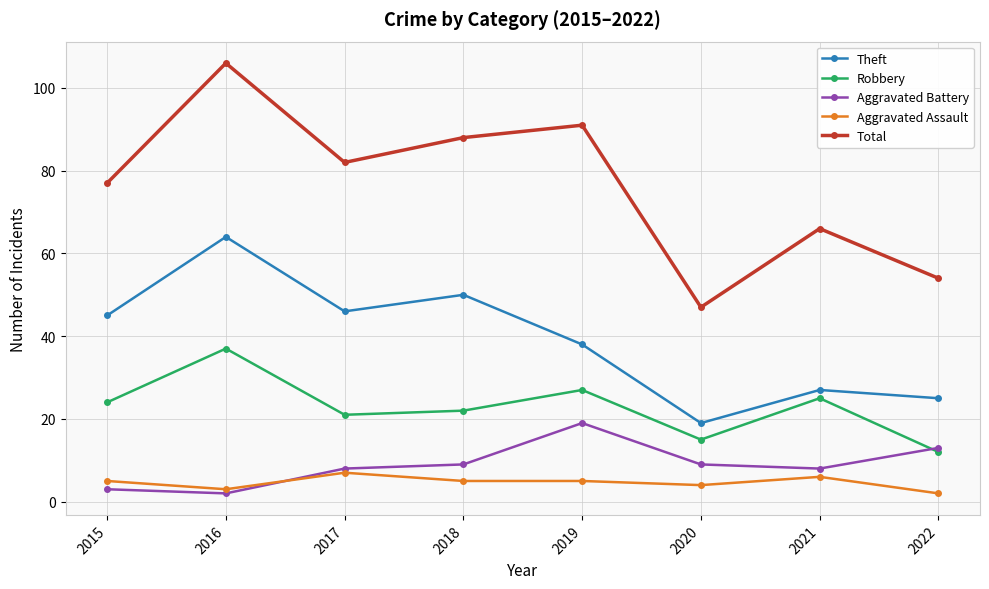

What is the difference between the maximum and minimum values in the Robbery series?

25